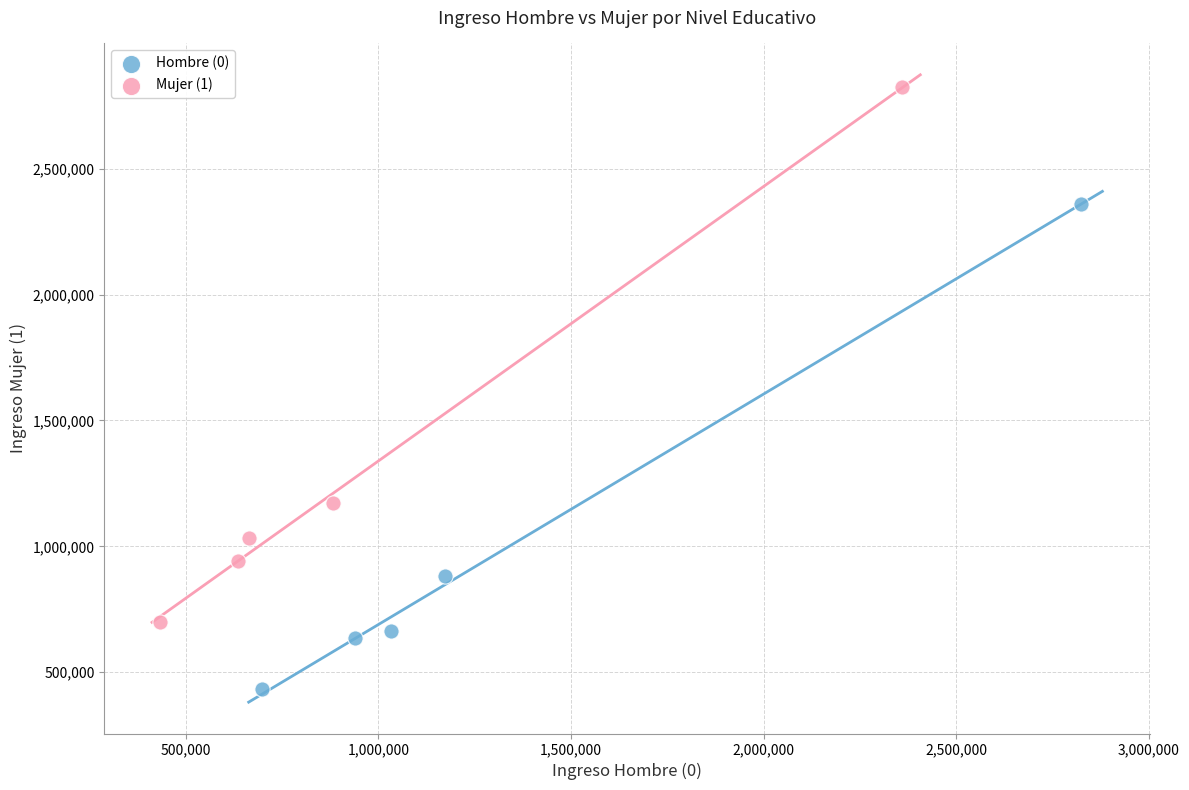

Which series reaches the maximum Y coordinate?

Mujer (1)